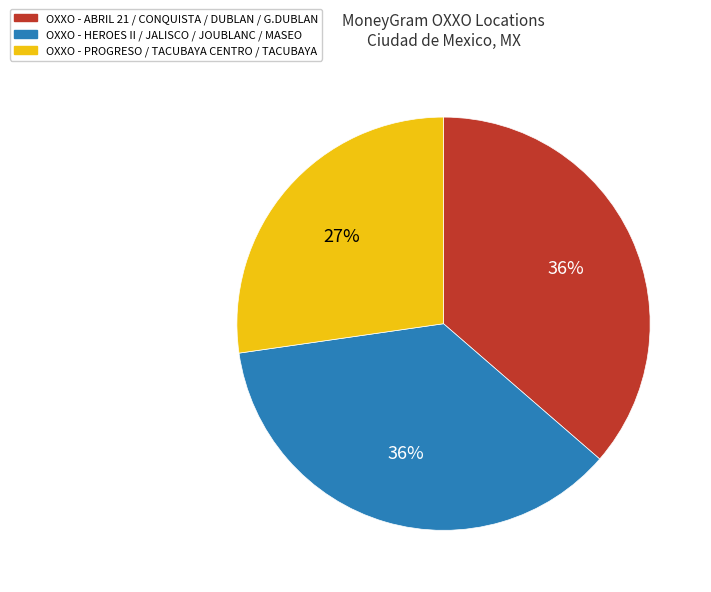

Does any single category account for the majority?

No